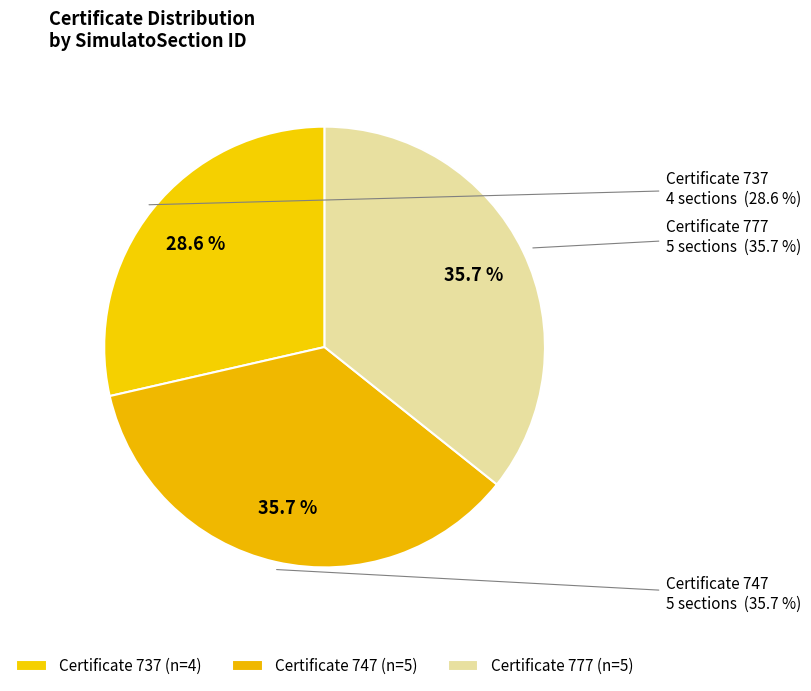

The 747 slice represents 48% of the pie. True or false?

False